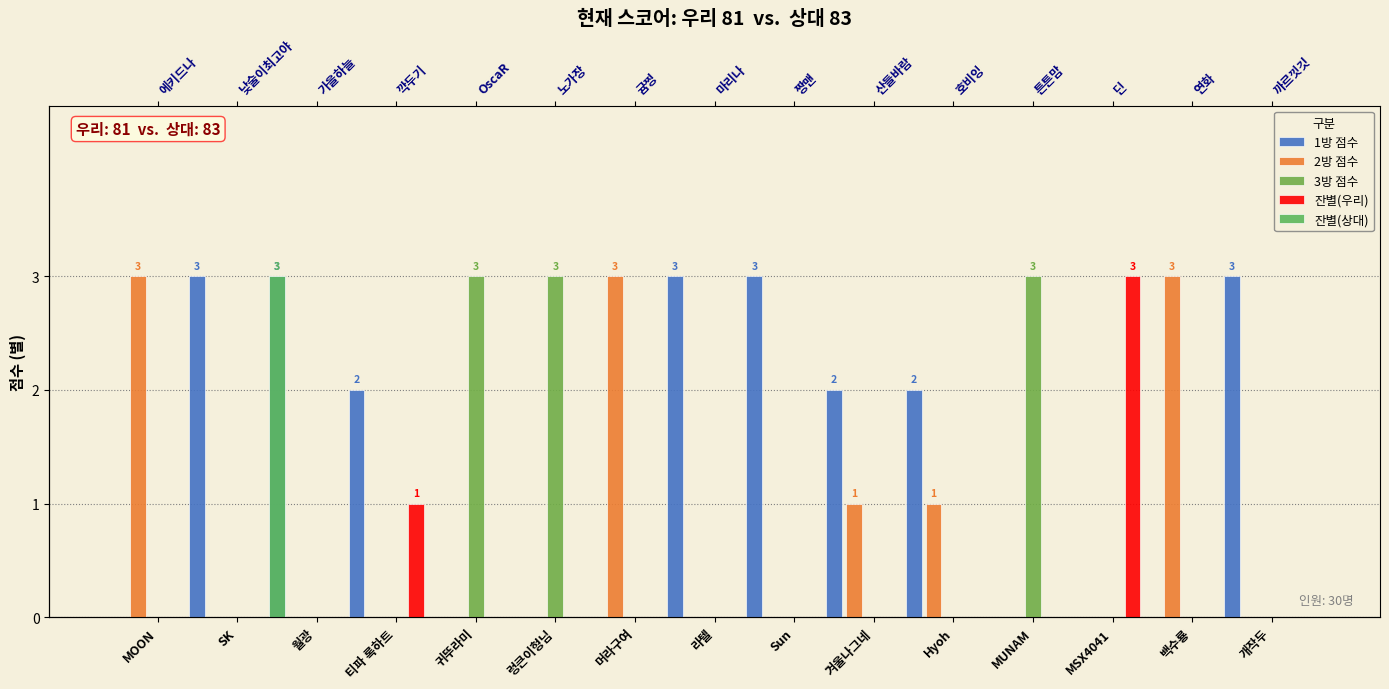

Is it true that 잔별(우리) equals 0 at 티파 록하트?

False